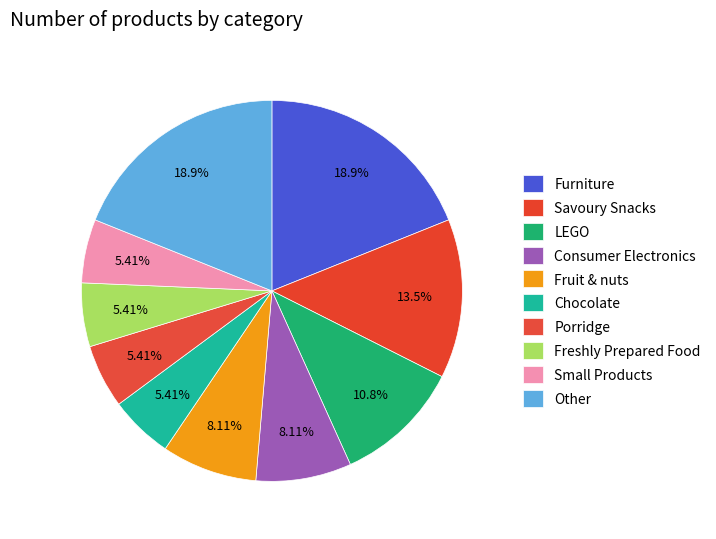

Count the number of slices in the pie.

10